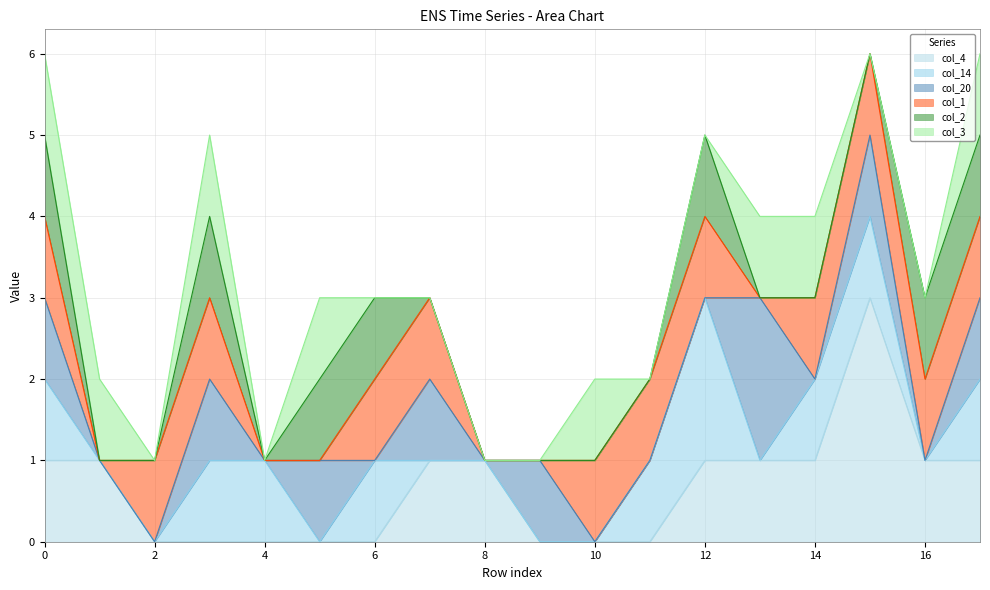

Is the value of col_1 at 17 greater than the value of col_2 at 17?

No